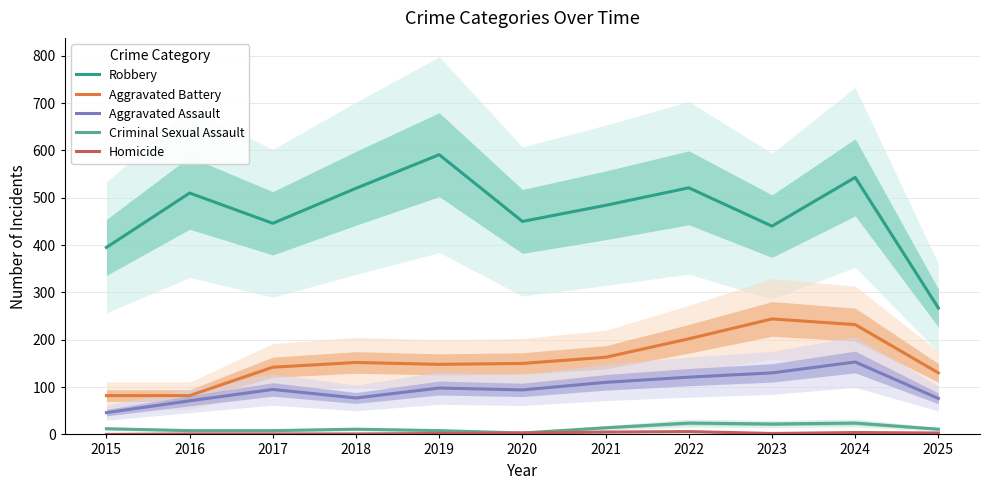

What is the lowest value of the Aggravated Assault series?

46